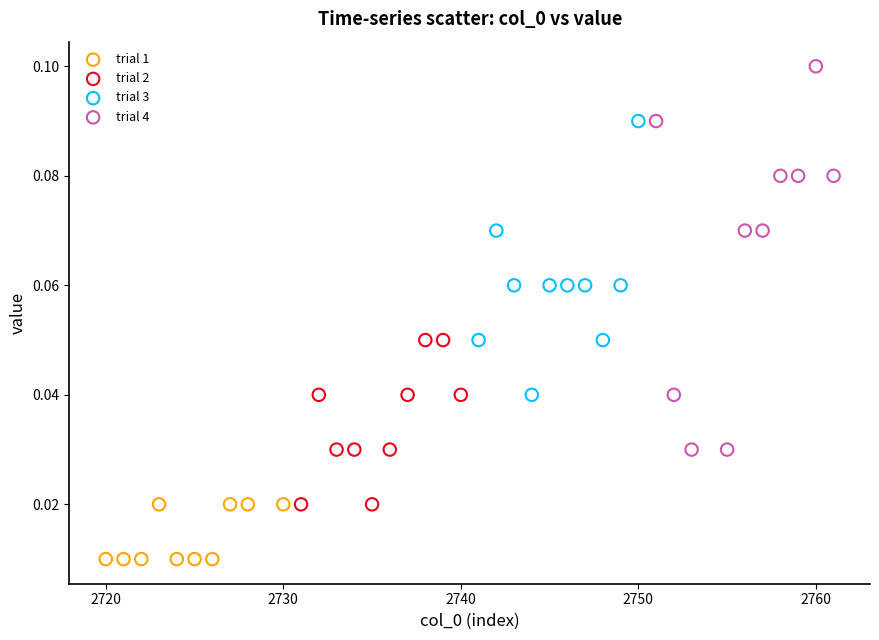

Which series reaches the maximum Y coordinate?

trial 4